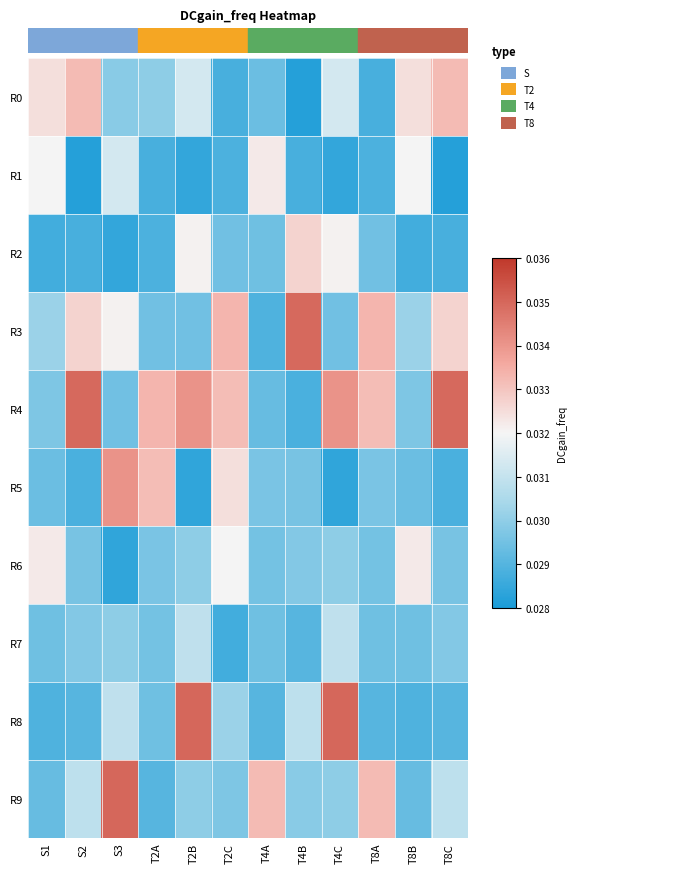

At T8C, list the series in order from smallest to largest.

R1, R2, R5, R8, R6, R7, R9, R3, R0, R4